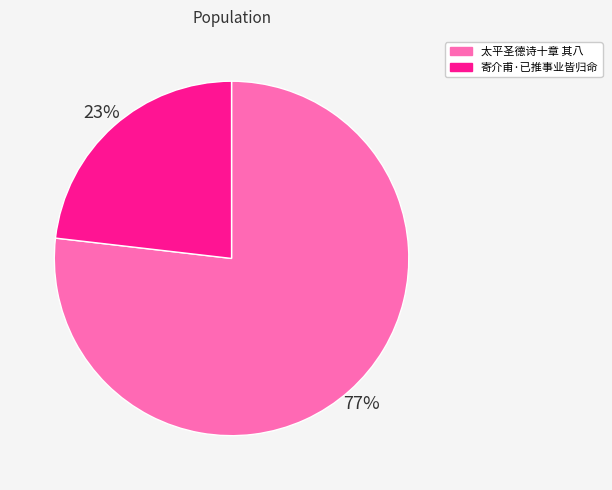

Rank the categories by value from lowest to highest.

寄介甫·已推事业皆归命, 太平圣德诗十章 其八